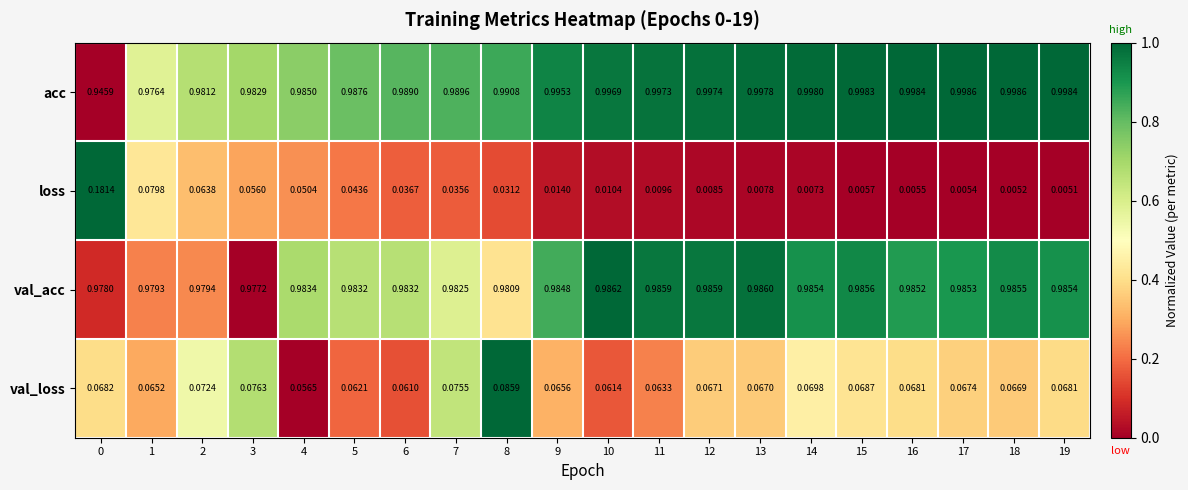

At how many categories does at least one series exceed 0?

20